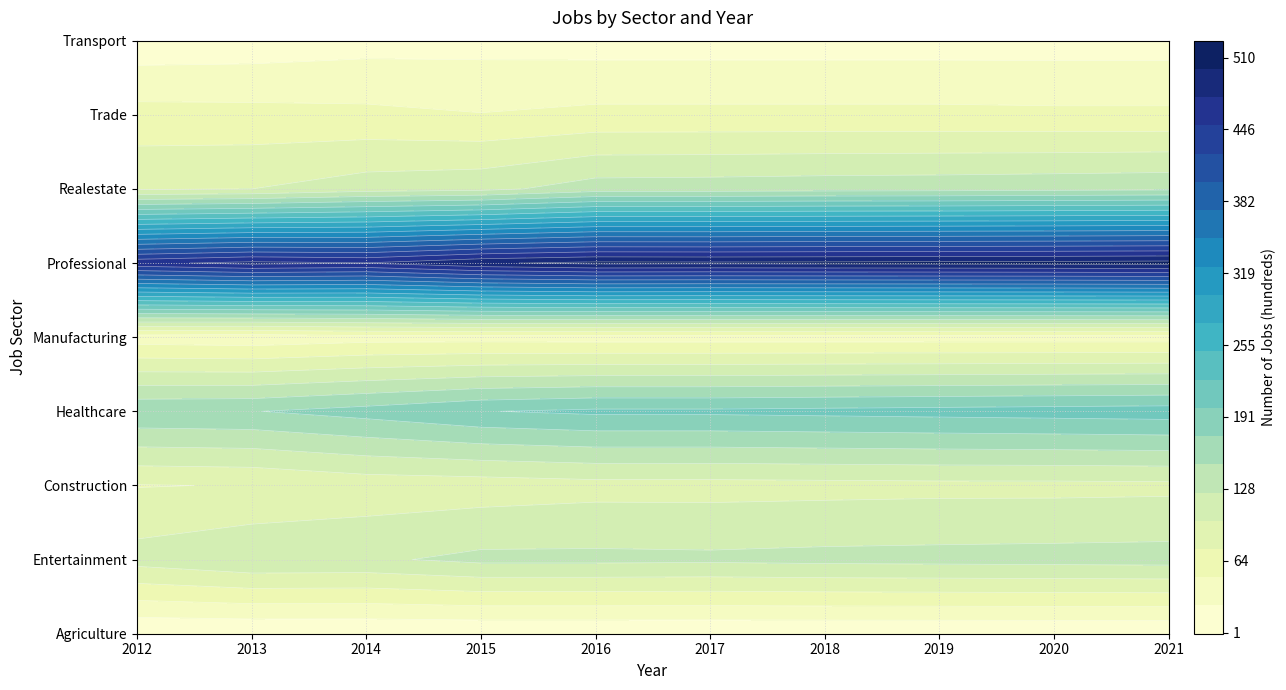

Rank the categories by JobsHealthcare value from lowest to highest.

2012, 2013, 2014, 2015, 2016, 2017, 2018, 2019, 2020, 2021